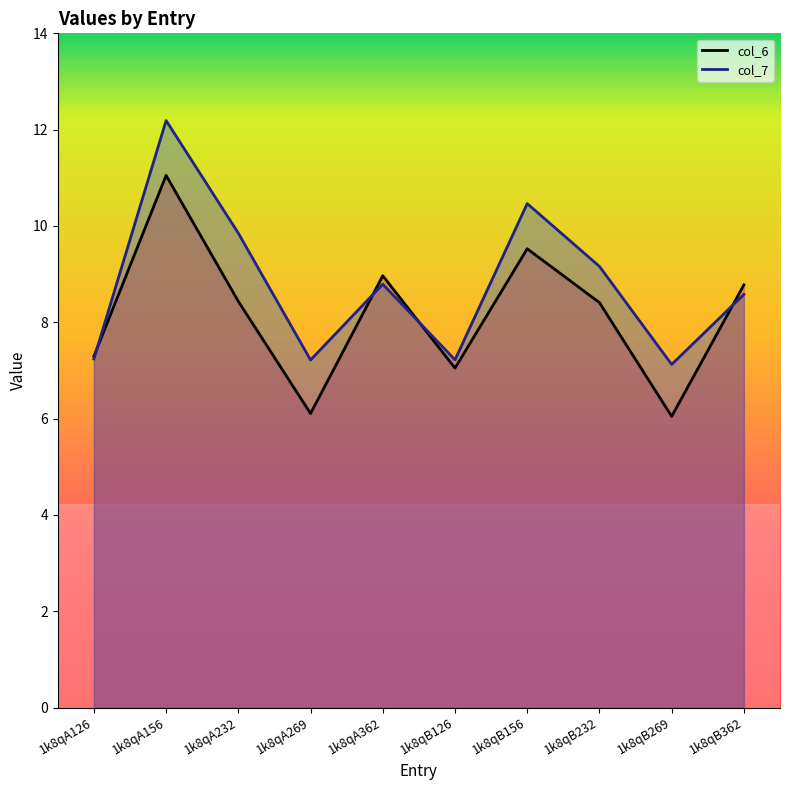

Which series changed the most between 1k8qA269 and 1k8qB269?

col_7